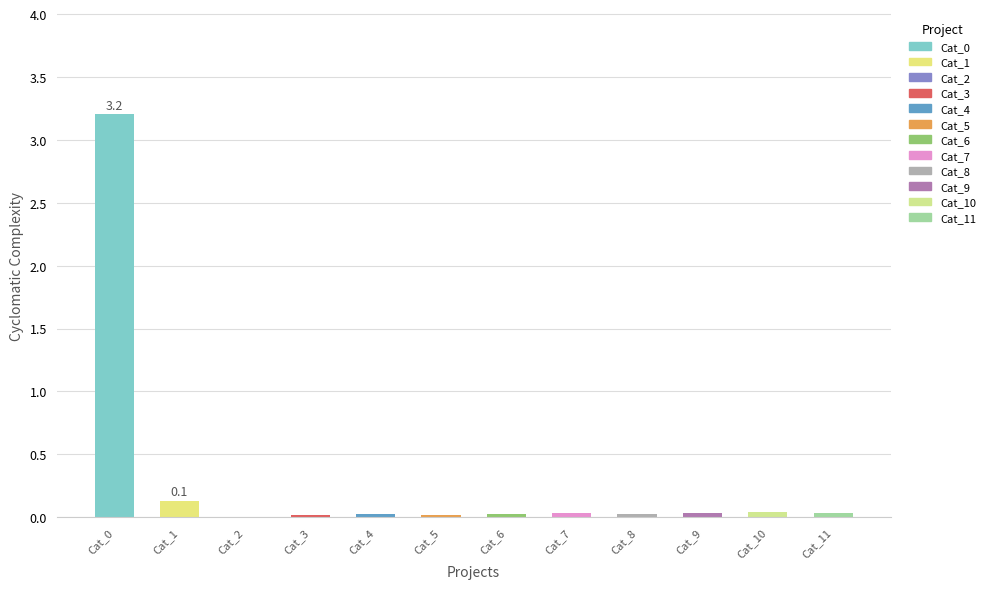

What is the maximum value shown in the chart?

3.2